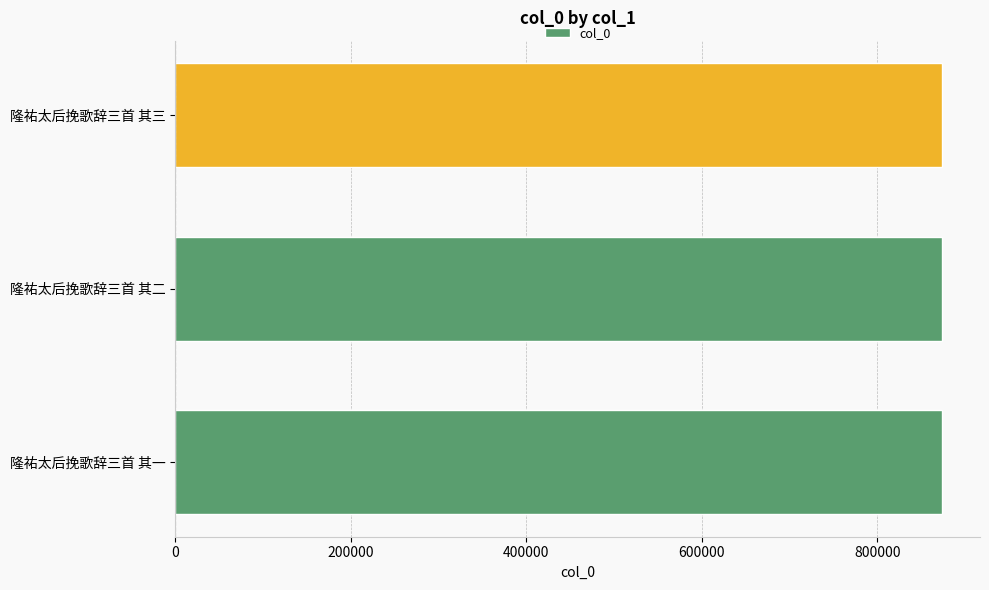

Count the number of data series in this chart.

1